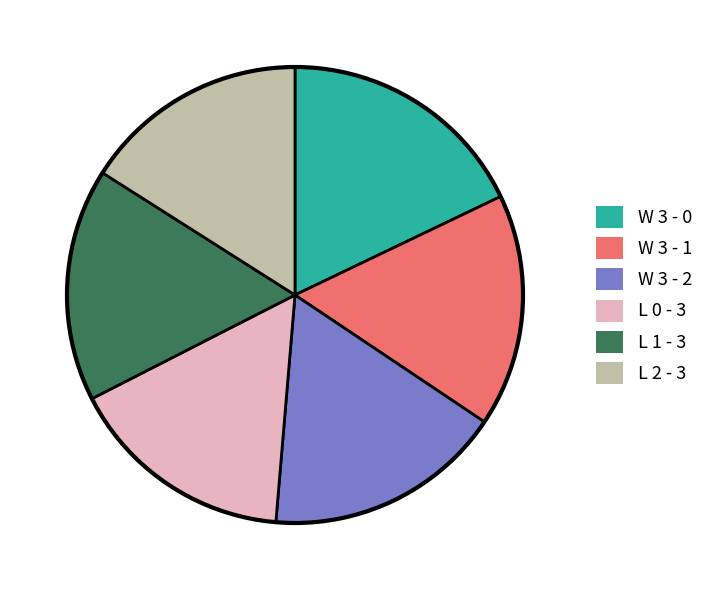

How many segments does this pie chart have?

6